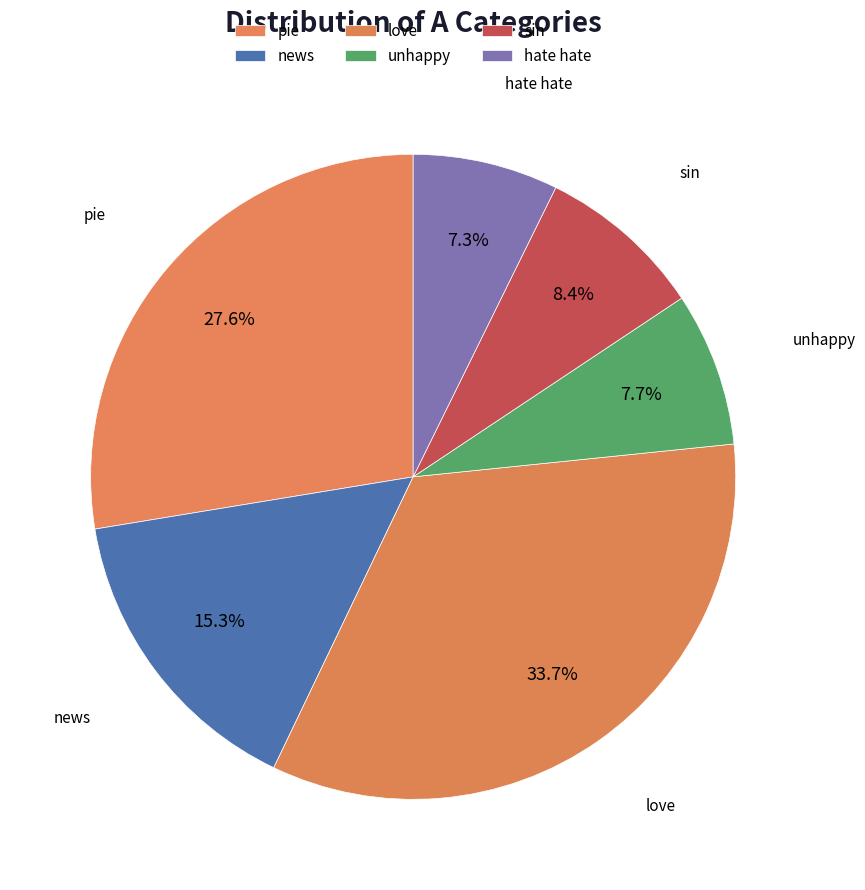

What is the largest slice in the pie chart?

love